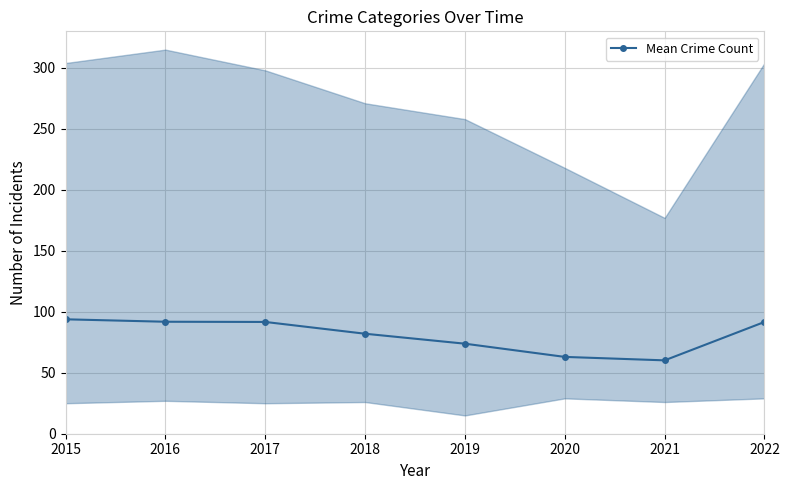

Is it true that the value at 2016 is 91.8?

True